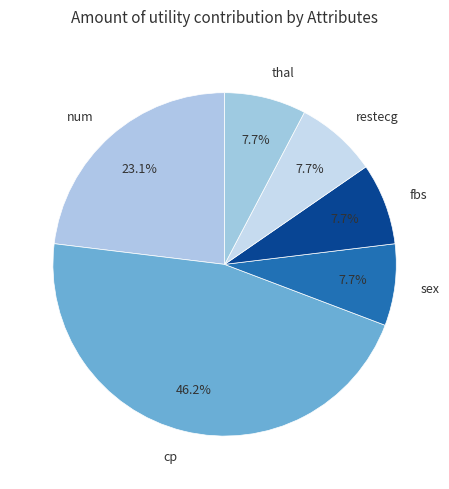

Do fbs and sex together represent more than half of the pie?

No